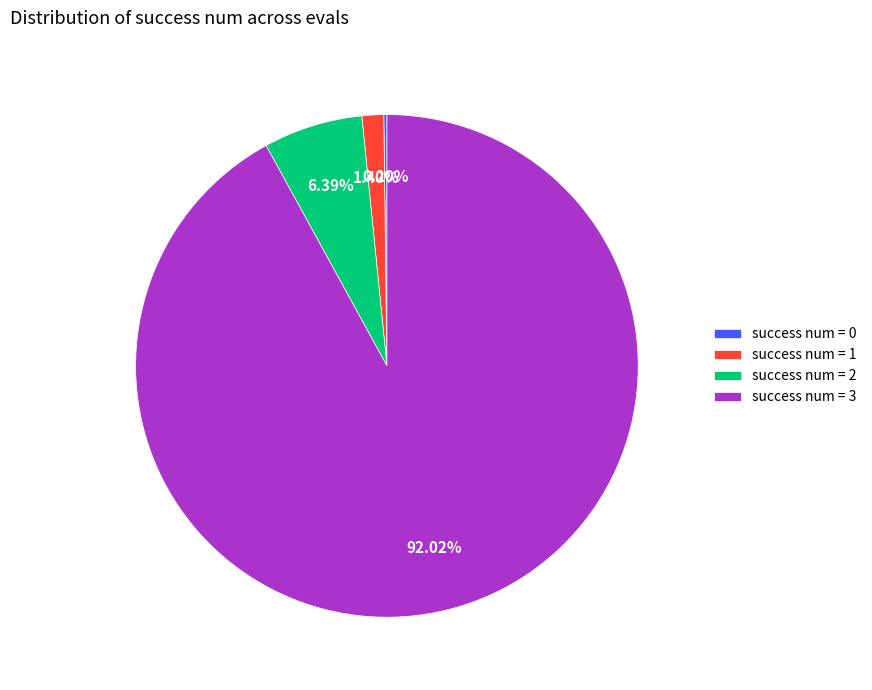

Is there a majority slice in this chart?

Yes